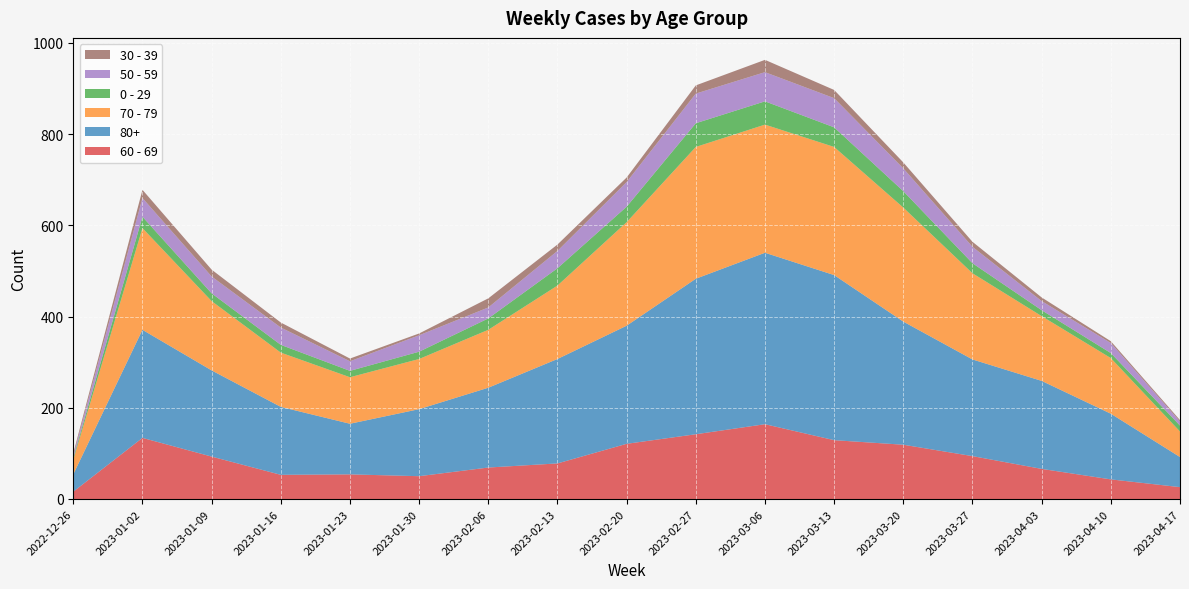

Reading left to right, list all the values displayed in this chart.

60 - 69: 16	134	93	53	54	50	69	78	121	142	164	129	119	94	66	43	26
80+: 38	237	189	149	111	147	175	229	259	341	376	362	270	212	193	144	66
70 - 79: 32	223	152	119	102	110	127	161	227	289	281	281	250	189	142	122	56
0 - 29: 4	25	17	17	14	16	25	38	34	52	51	43	36	22	13	11	13
50 - 59: 5	41	37	38	21	36	24	38	54	65	64	64	50	36	20	22	9
30 - 39: 5	18	15	11	6	4	20	14	10	18	27	18	13	11	8	4	3